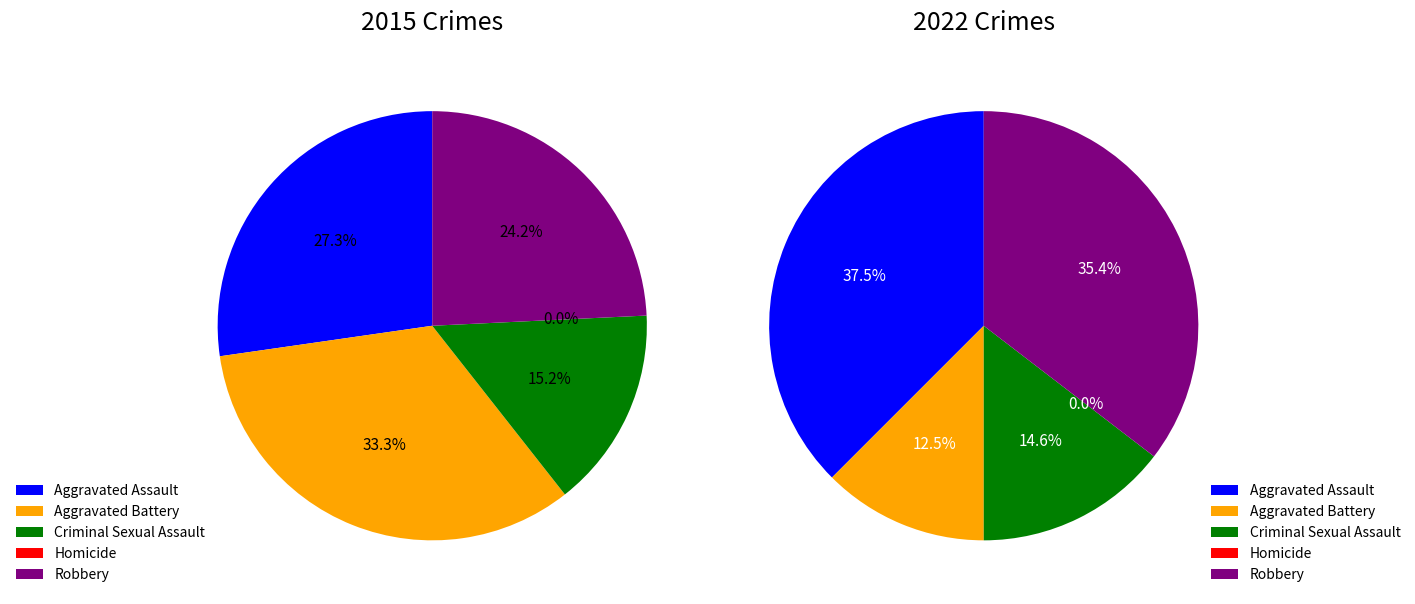

Does Robbery account for over 50% of the chart?

No